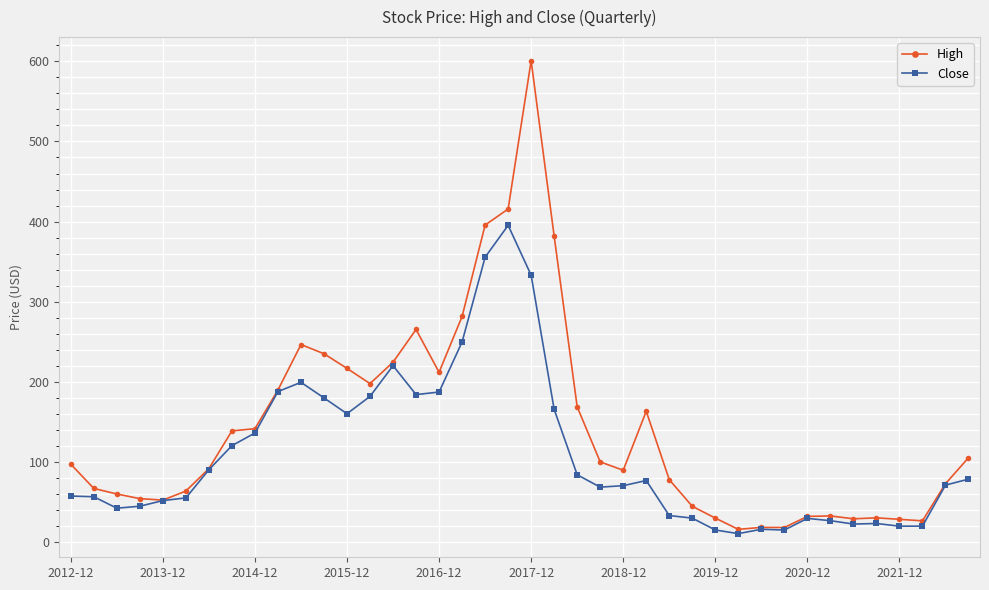

What are all the series names shown in the legend?

High, Close